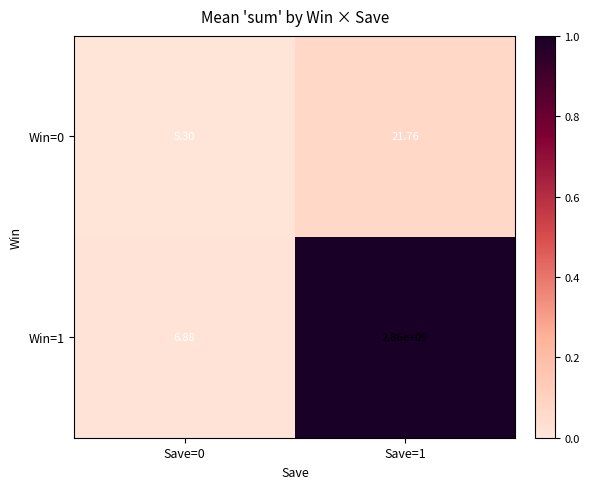

List the series in order of their peak value, lowest first.

Win=0, Win=1